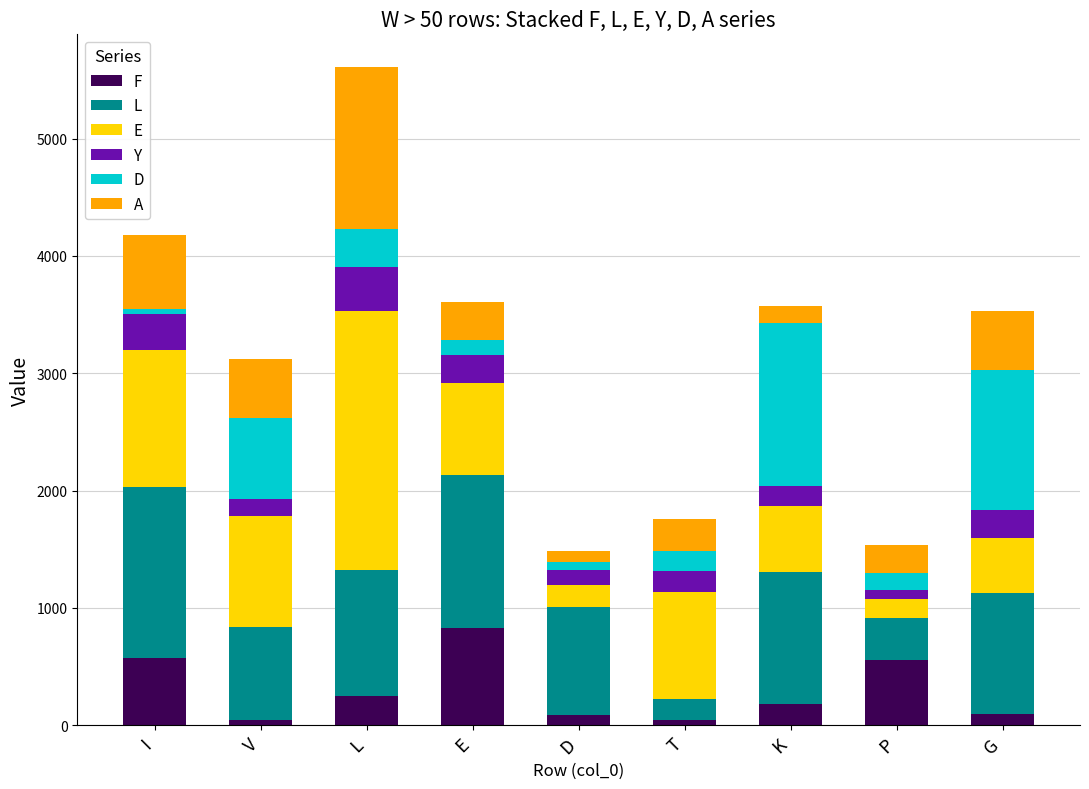

True or false: F has a value of 177 at K.

True